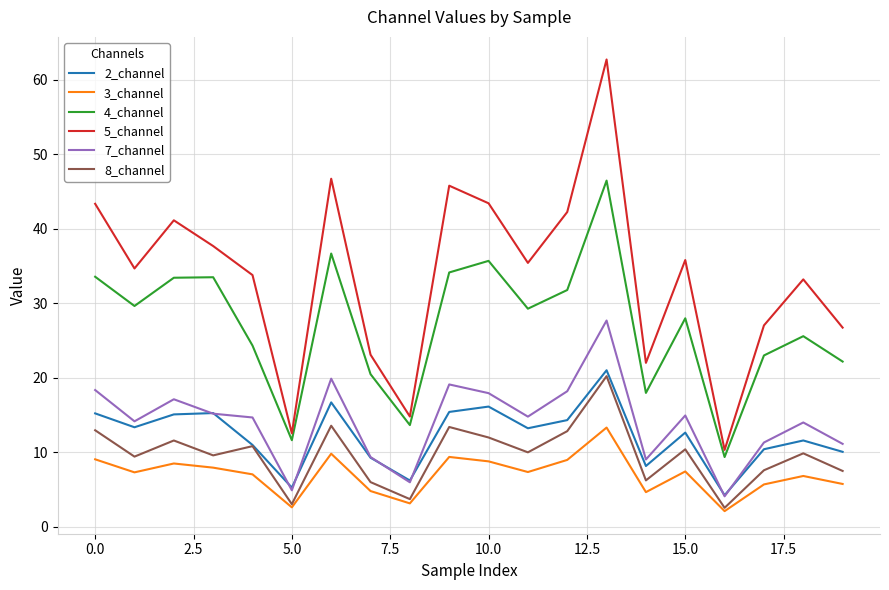

True or false: 3_channel and 5_channel intersect in this chart.

False